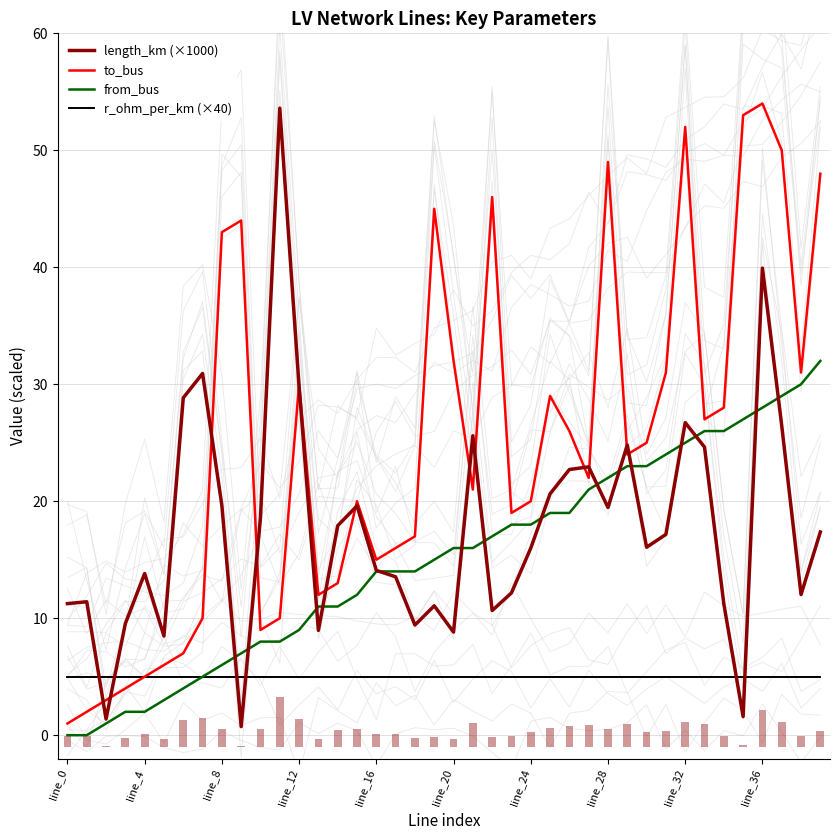

What is the label of the 15th bar from the left?

14